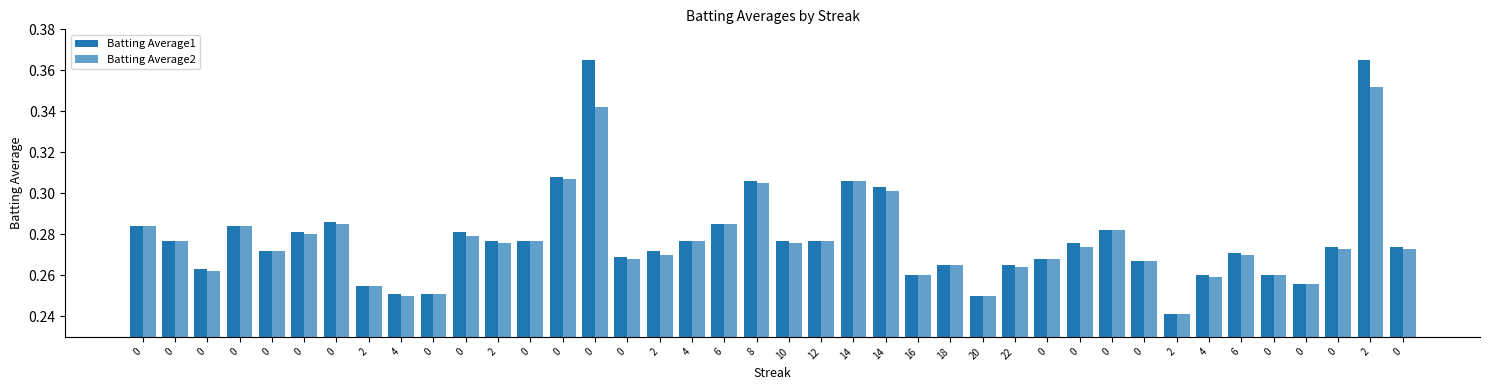

Which has a higher value, 10 or 0?

10